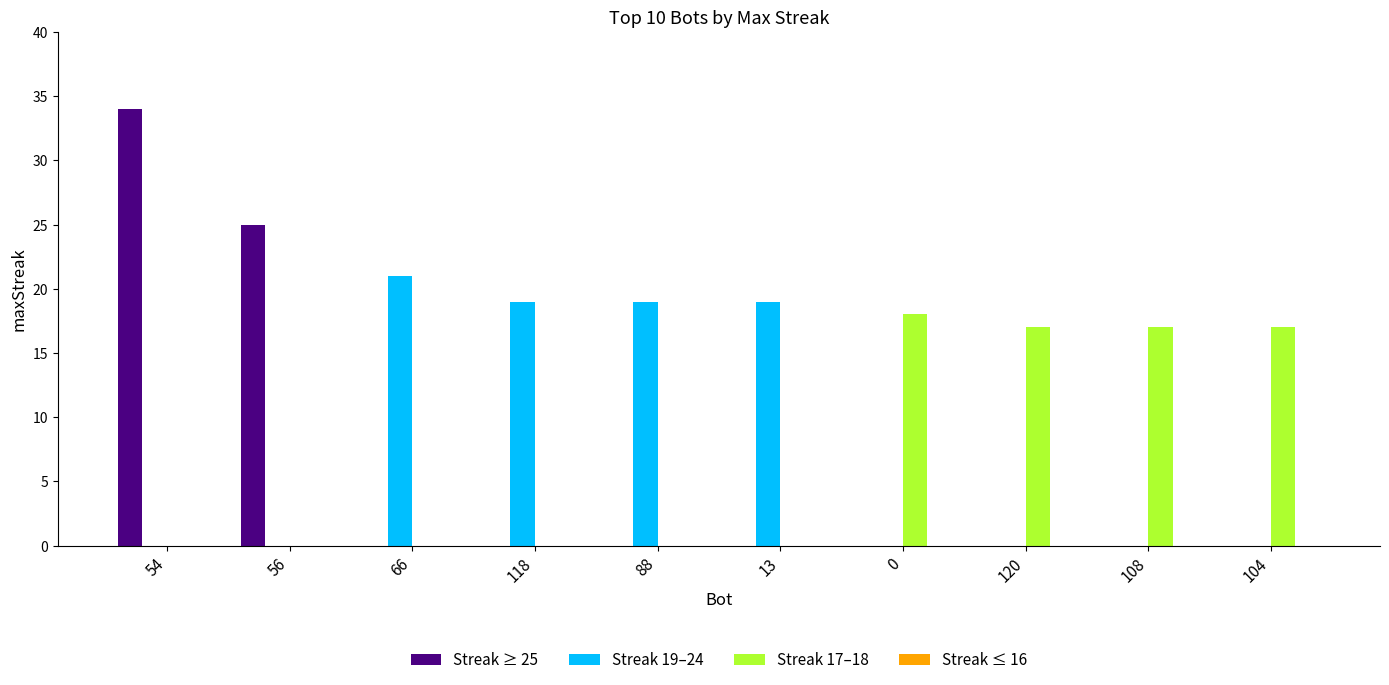

True or false: Streak 19–24 has a value of 14 at 56.

False